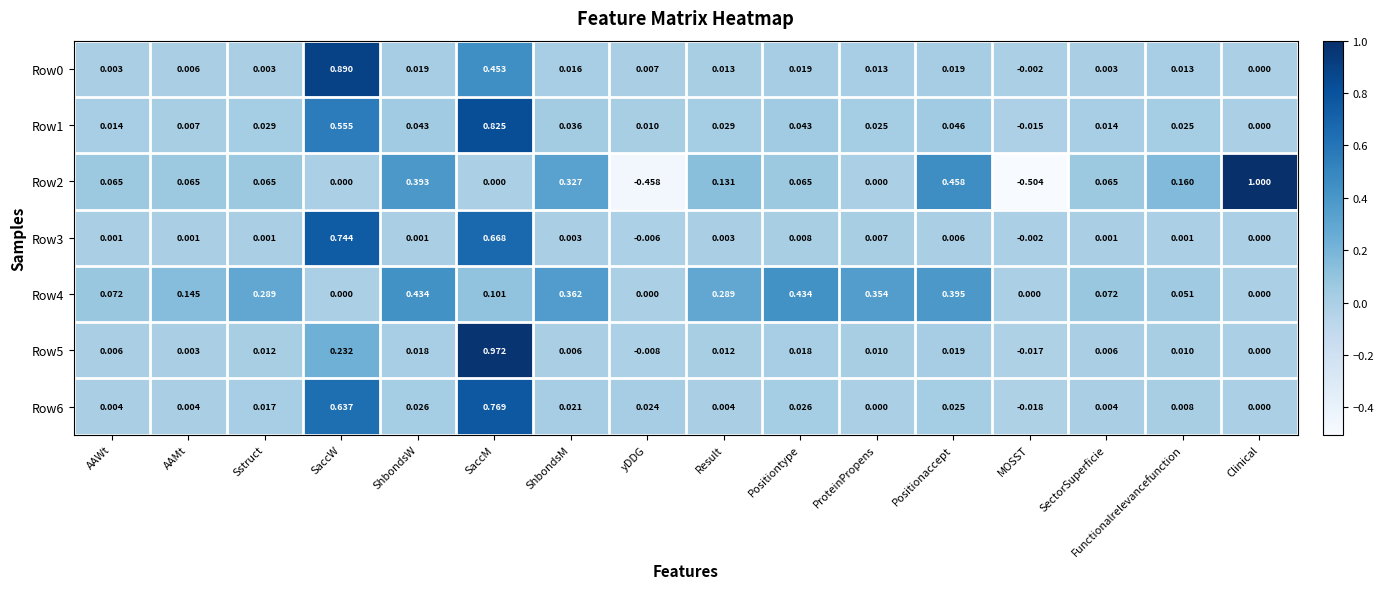

Which category has the highest value across all series?

Clinical